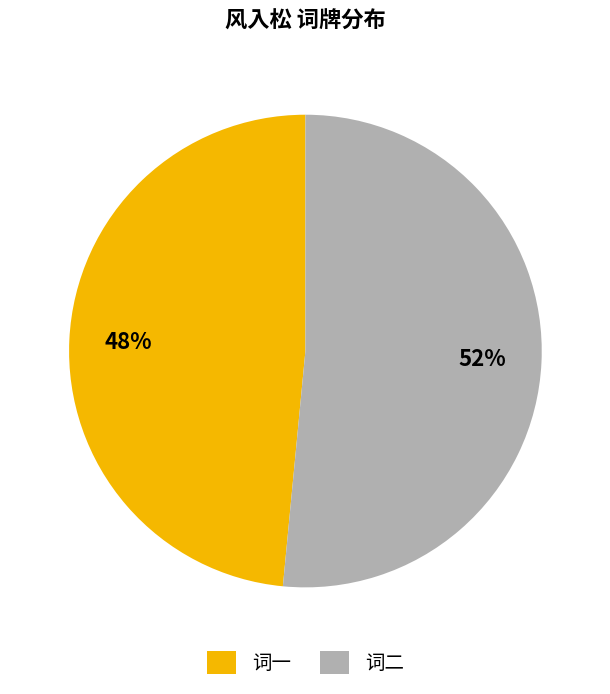

To the nearest percent, what is the combined percentage of 词一 and 词二?

100%